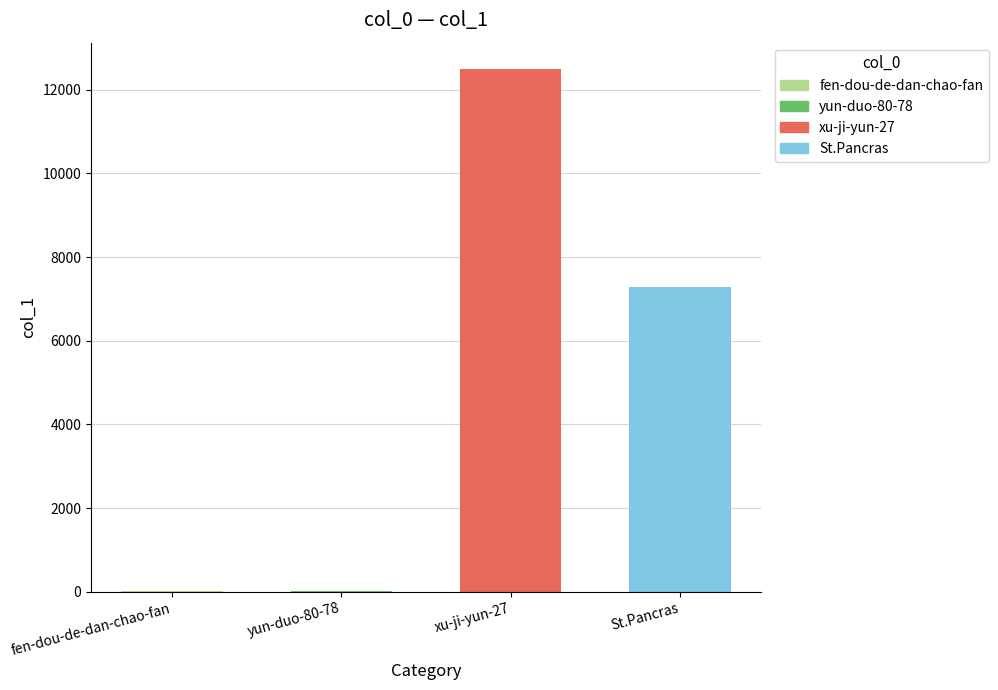

What is the change in value from xu-ji-yun-27 to St.Pancras?

-5207